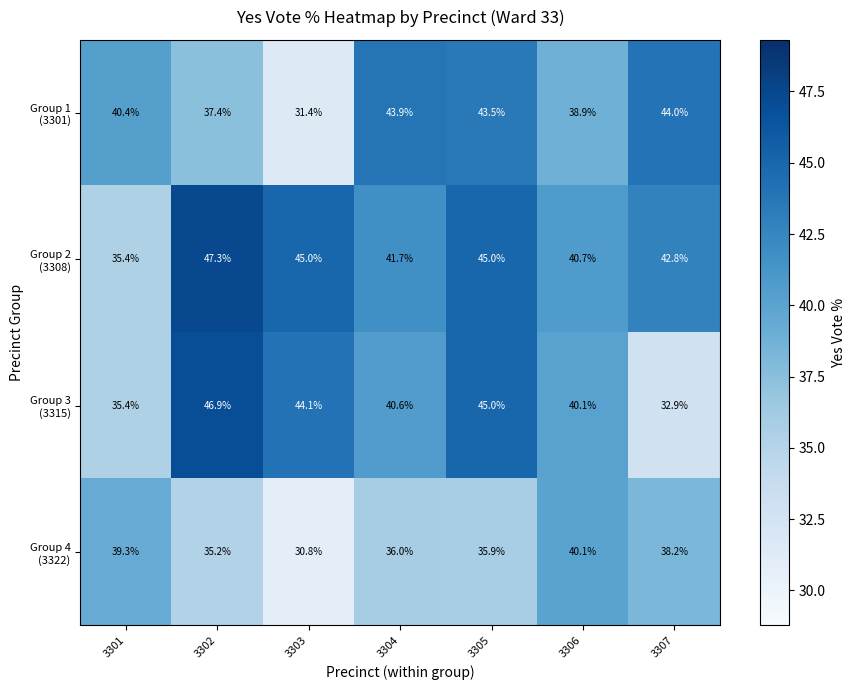

Which category has the lowest value across all series?

3303